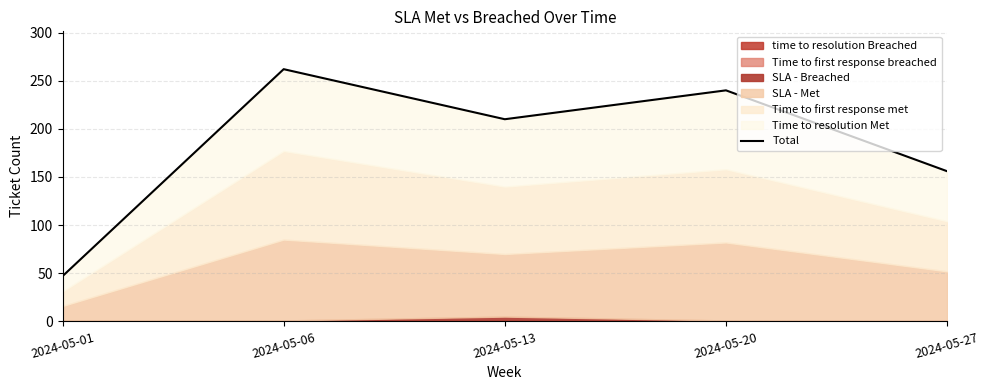

How many interior local peaks (higher than both neighbors) does the data have?

2